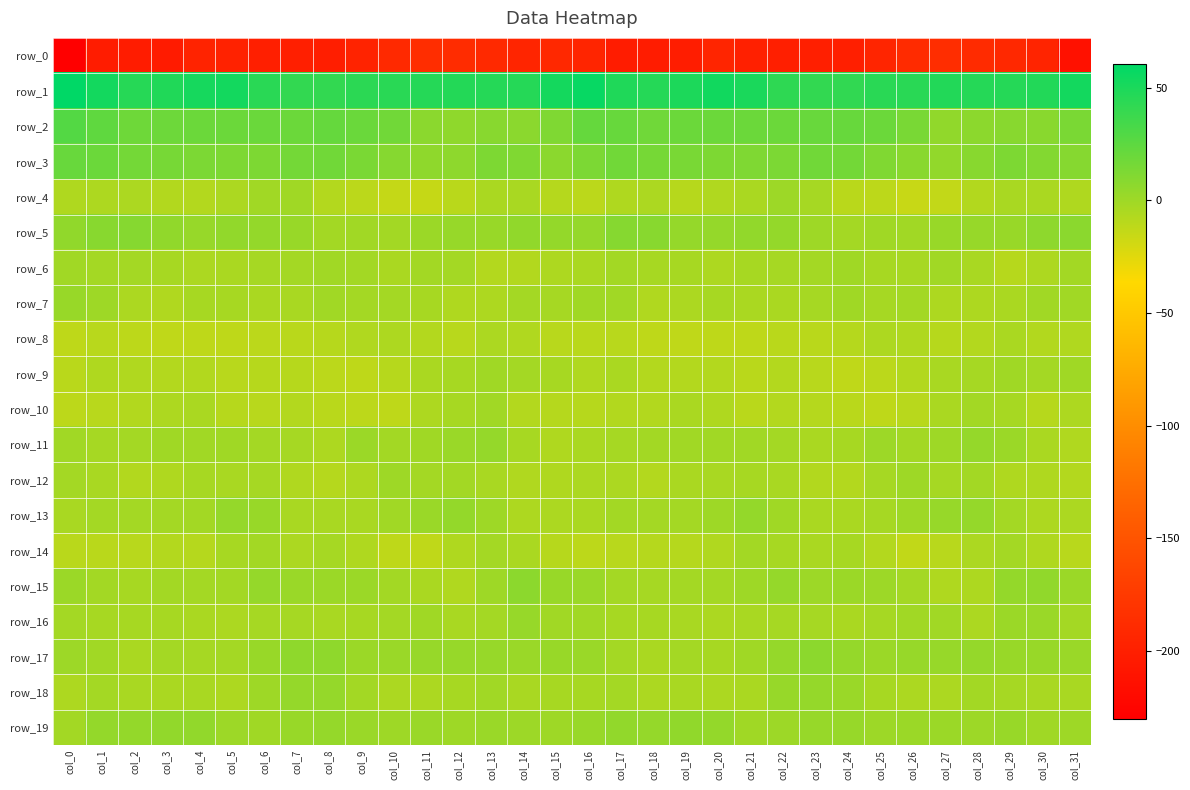

What is the sum of all row_9 values?

-211.2